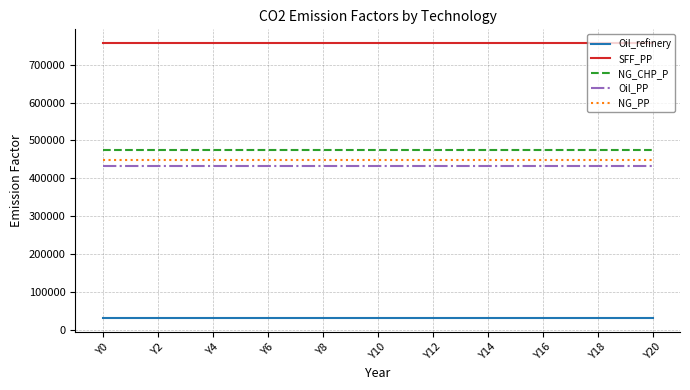

True or false: Oil_refinery and NG_CHP_P intersect in this chart.

False